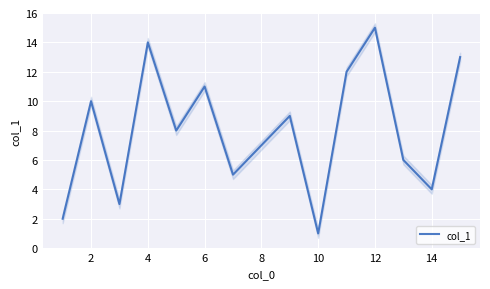

How many series are shown in this chart?

1